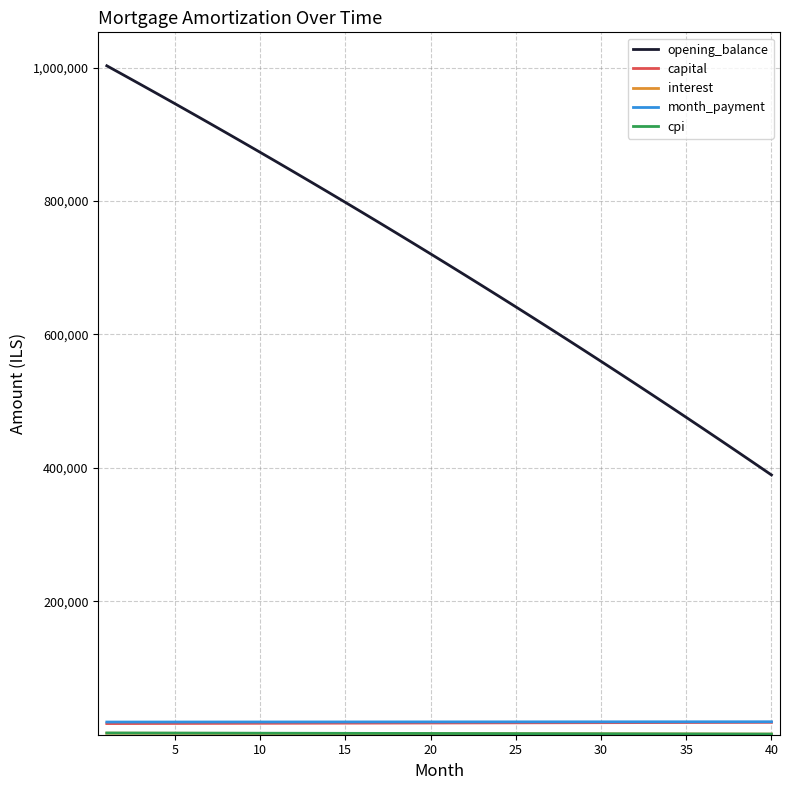

Which series has the largest range (max minus min)?

opening_balance